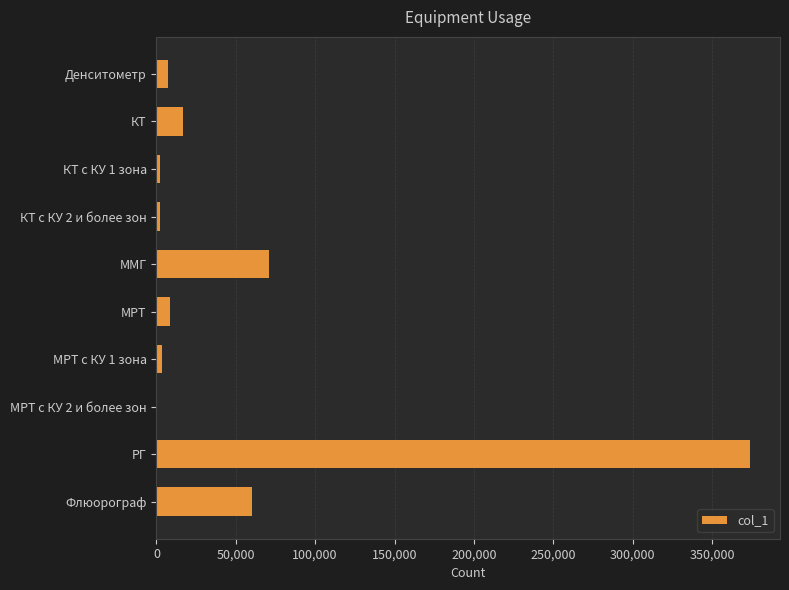

Count the number of categories in the chart.

10